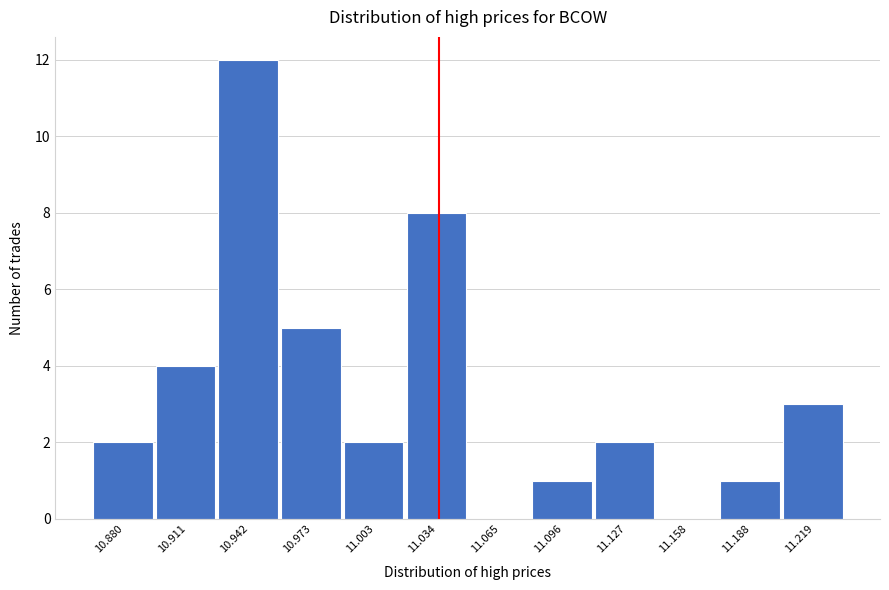

Reading left to right, extract all data points from this chart.

10.880=2	10.911=4	10.942=12	10.973=5	11.003=2	11.034=8	11.065=0	11.096=1	11.127=2	11.158=0	11.188=1	11.219=3